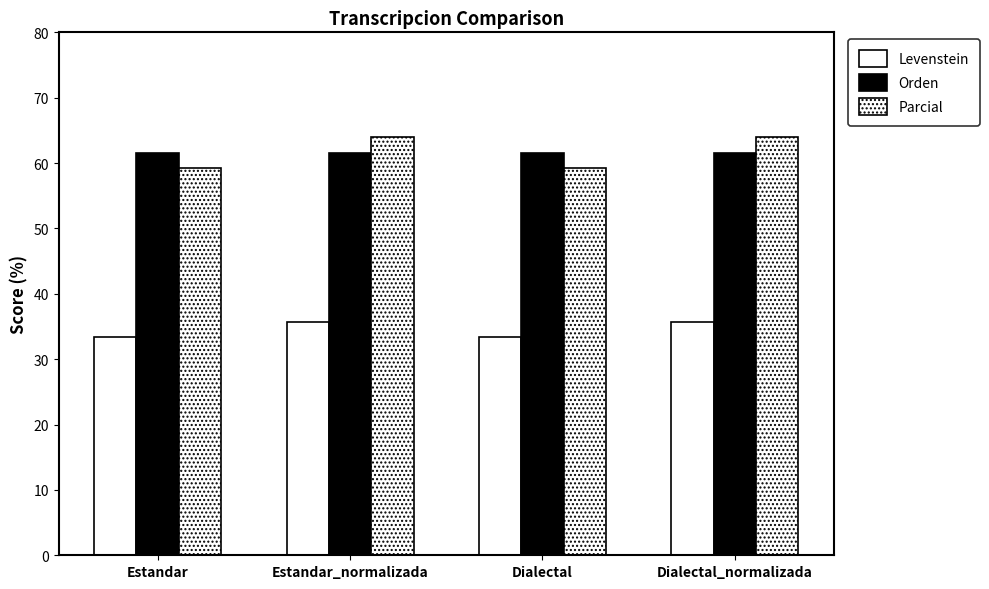

How many values in the Parcial series are below 64?

2